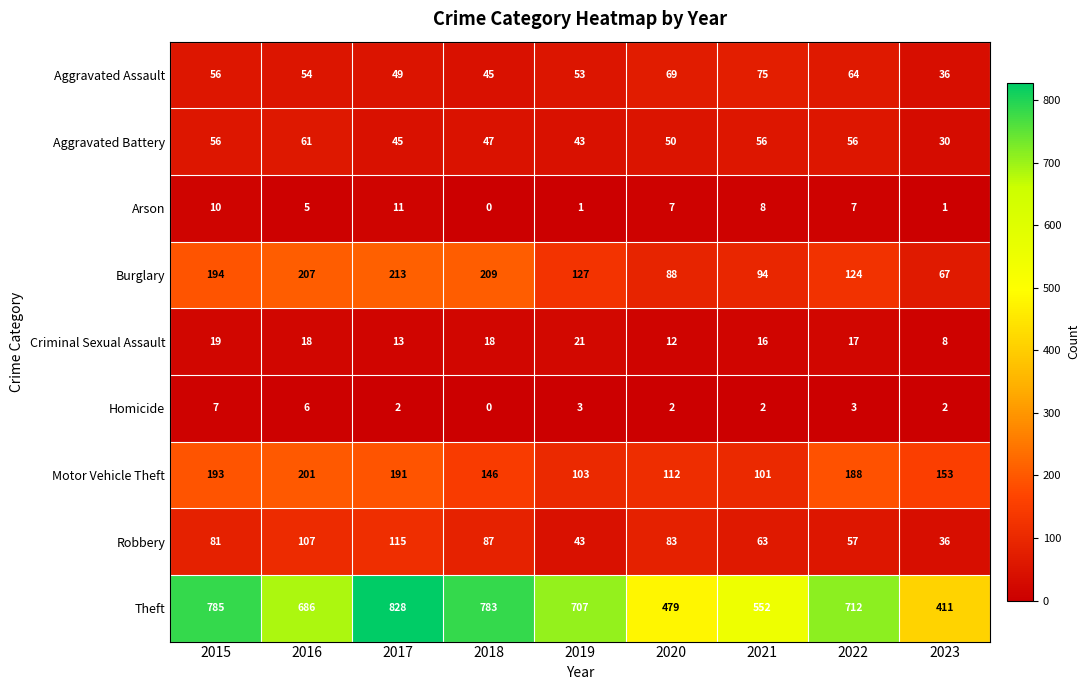

What is the lowest value of the Burglary series?

67